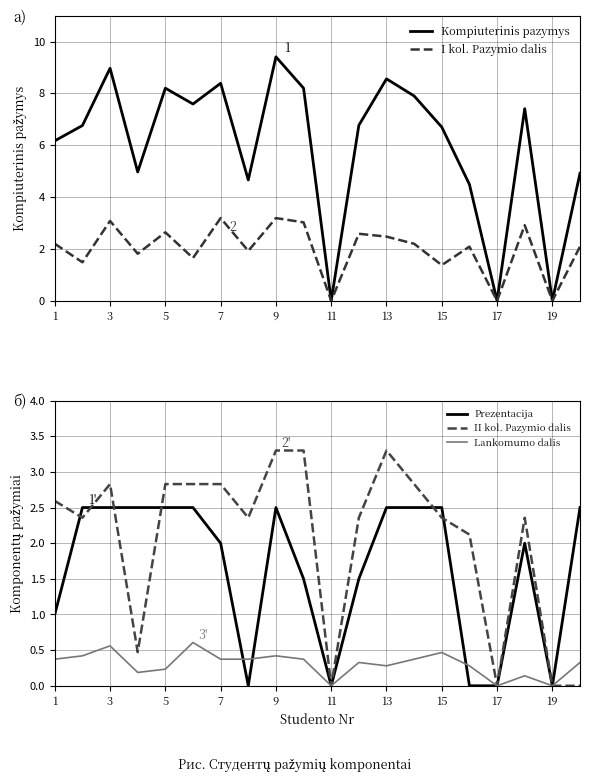

What is the highest value of the Prezentacija series?

2.5